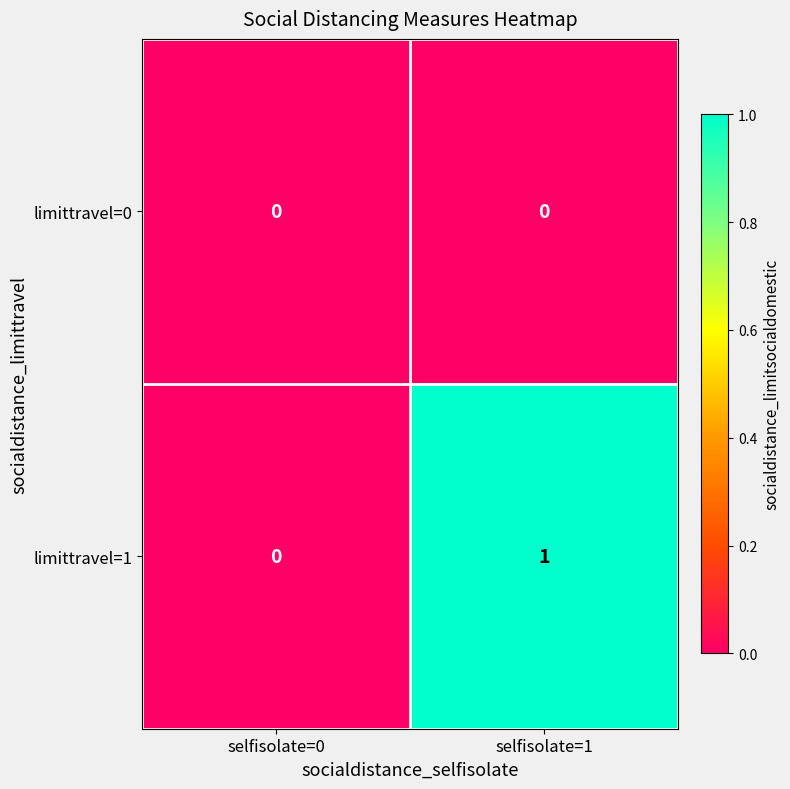

What is the maximum value shown in the chart?

1